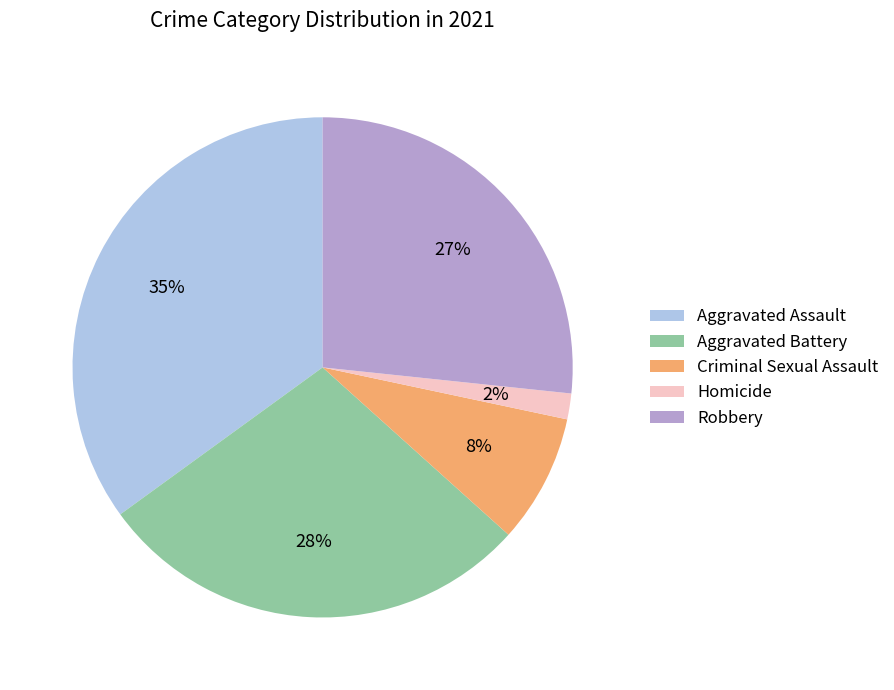

To the nearest percent, what percentage of the pie is Criminal Sexual Assault?

8%